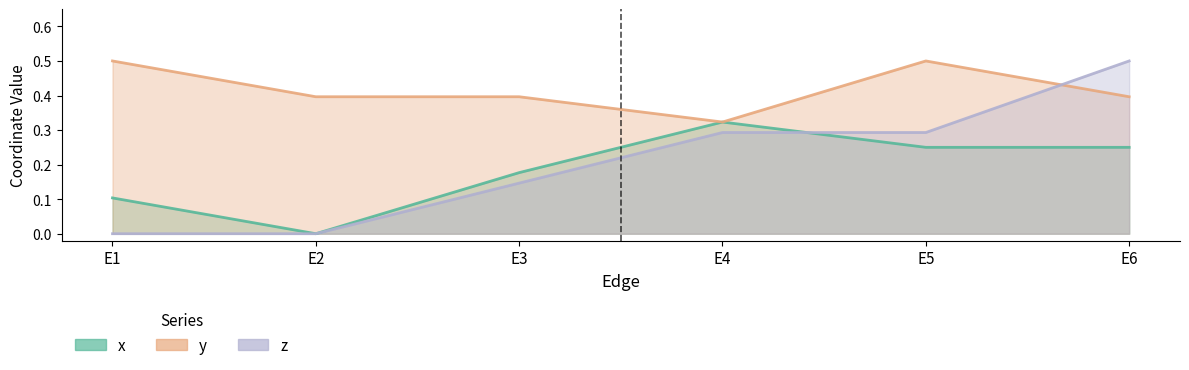

What is the value of the y point at the 6th from the left?

0.4